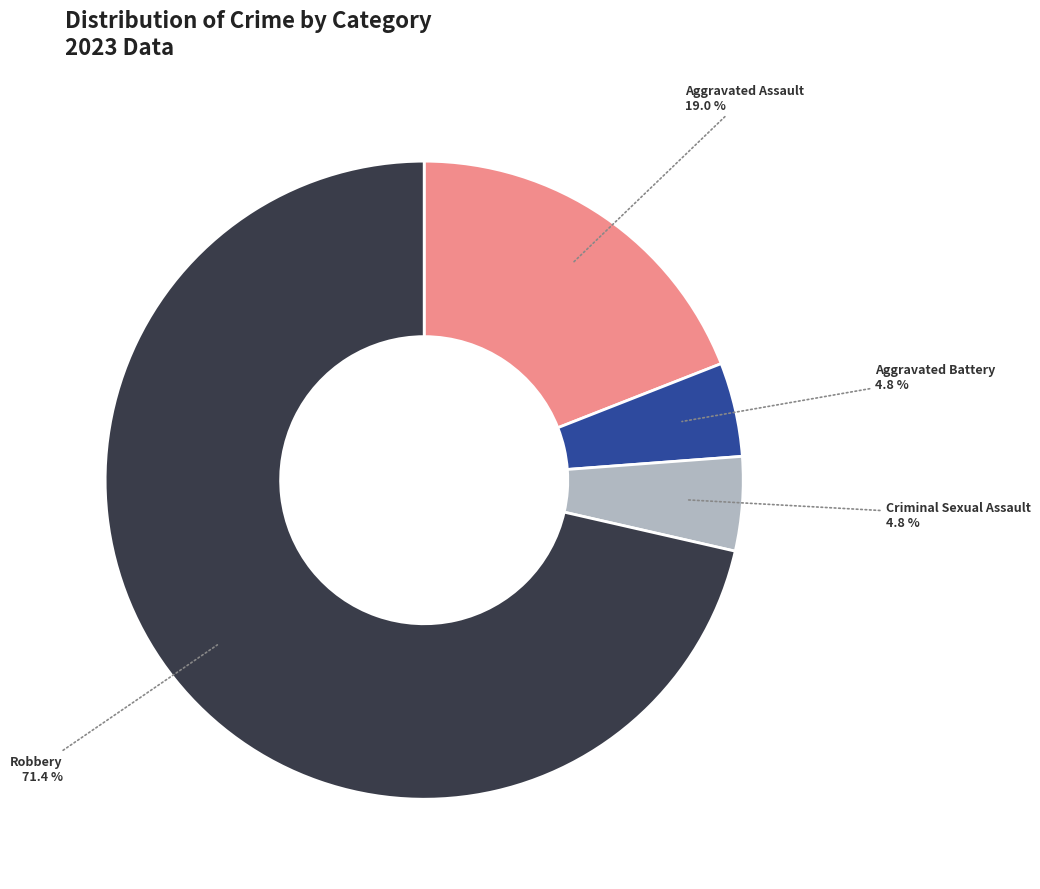

How much of the chart is everything except Robbery?

28.6%